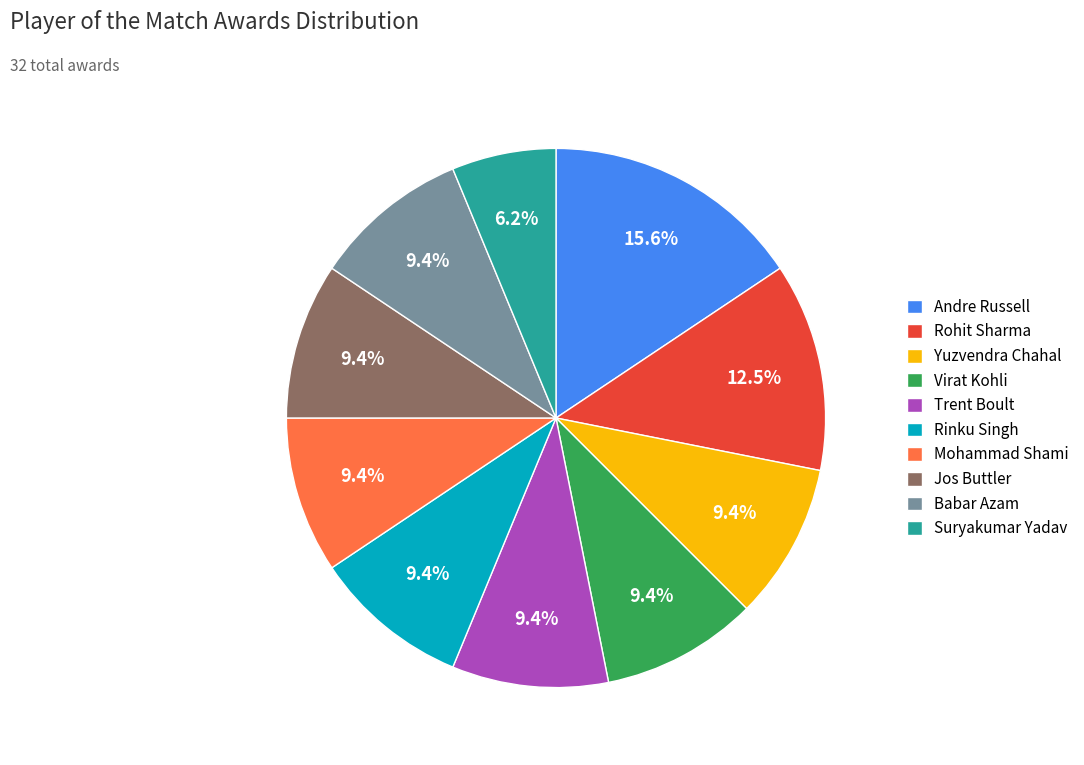

How many slices are in this pie chart?

10